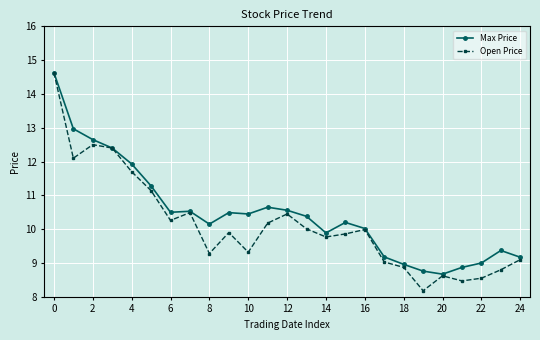

Which series has the largest range (max minus min)?

Open Price